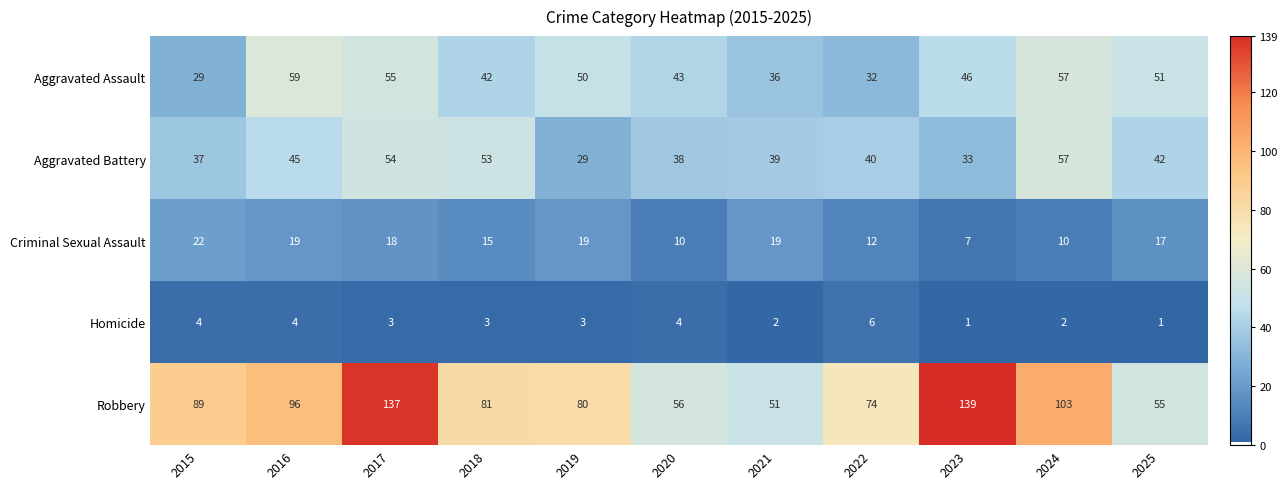

What is the average value of the Criminal Sexual Assault series?

15